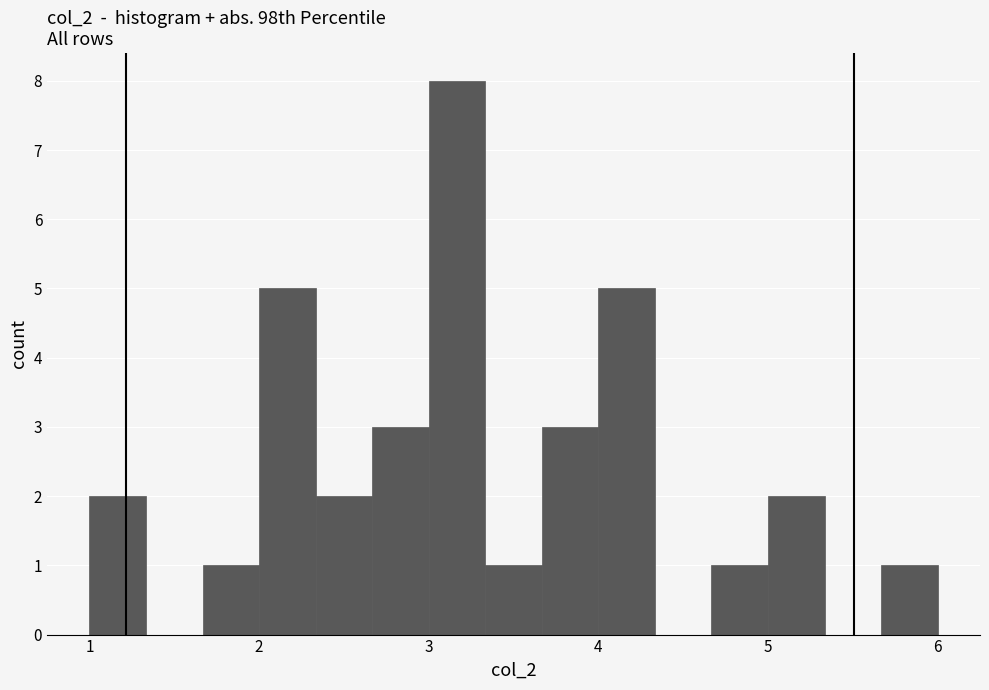

Around what value on the x-axis is the tallest bar? Give the approximate position of its centre, as read against the axis.

3.2